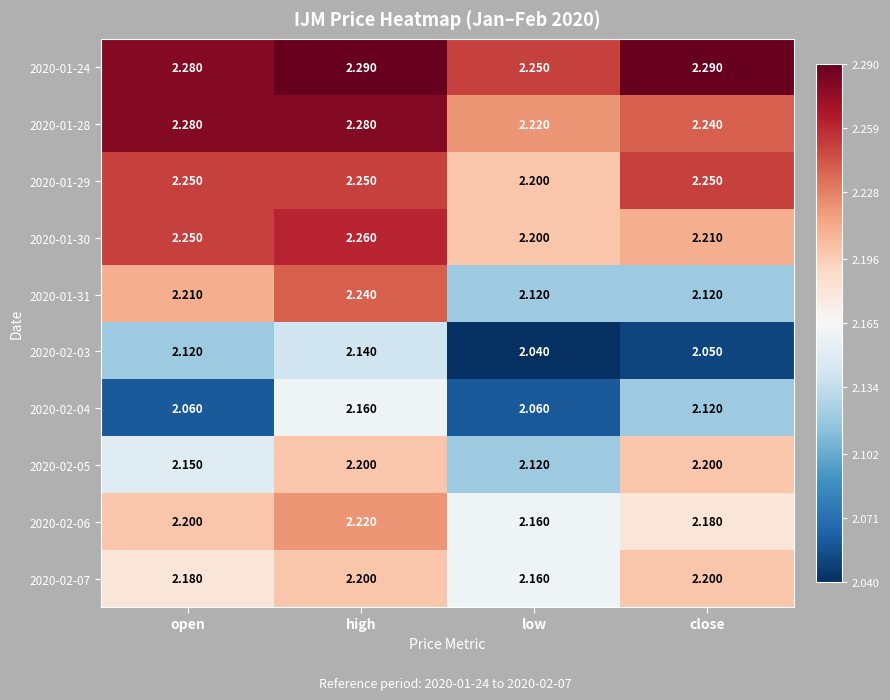

At which category is the sum across all series the highest?

high